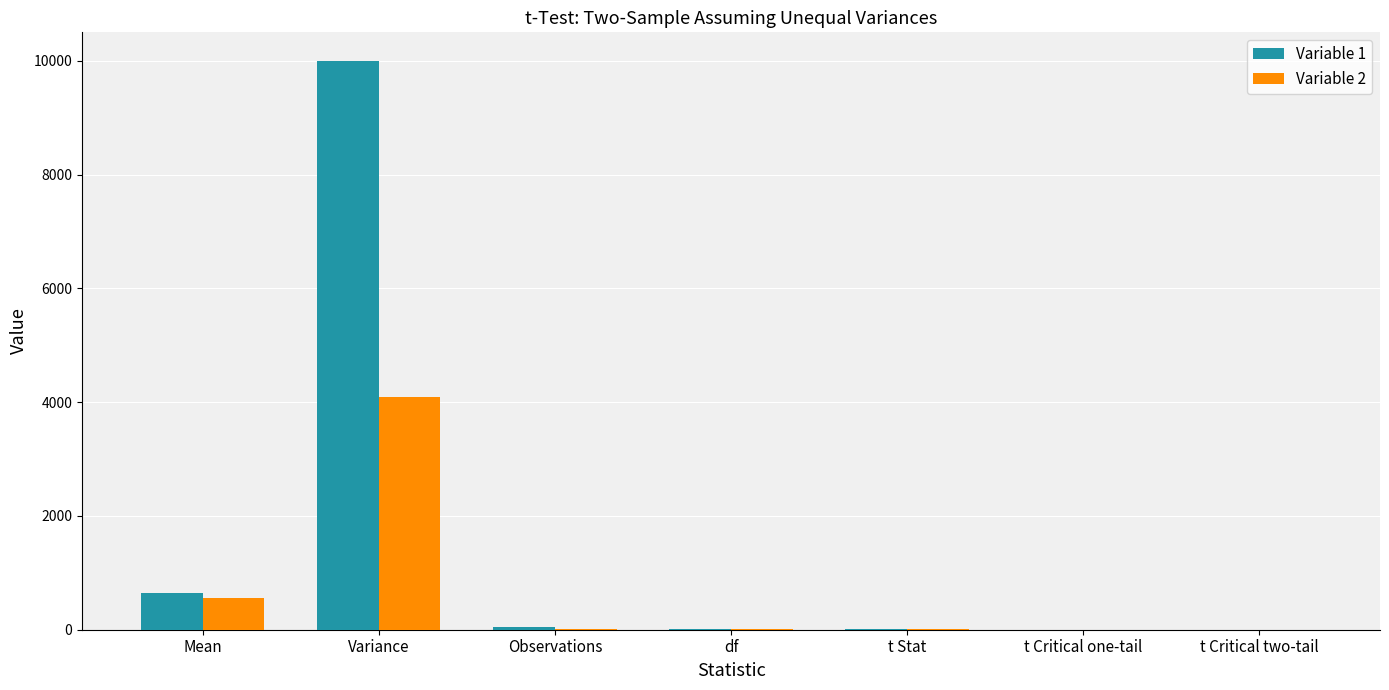

What is the sum of all Variable 2 values?

4682.9